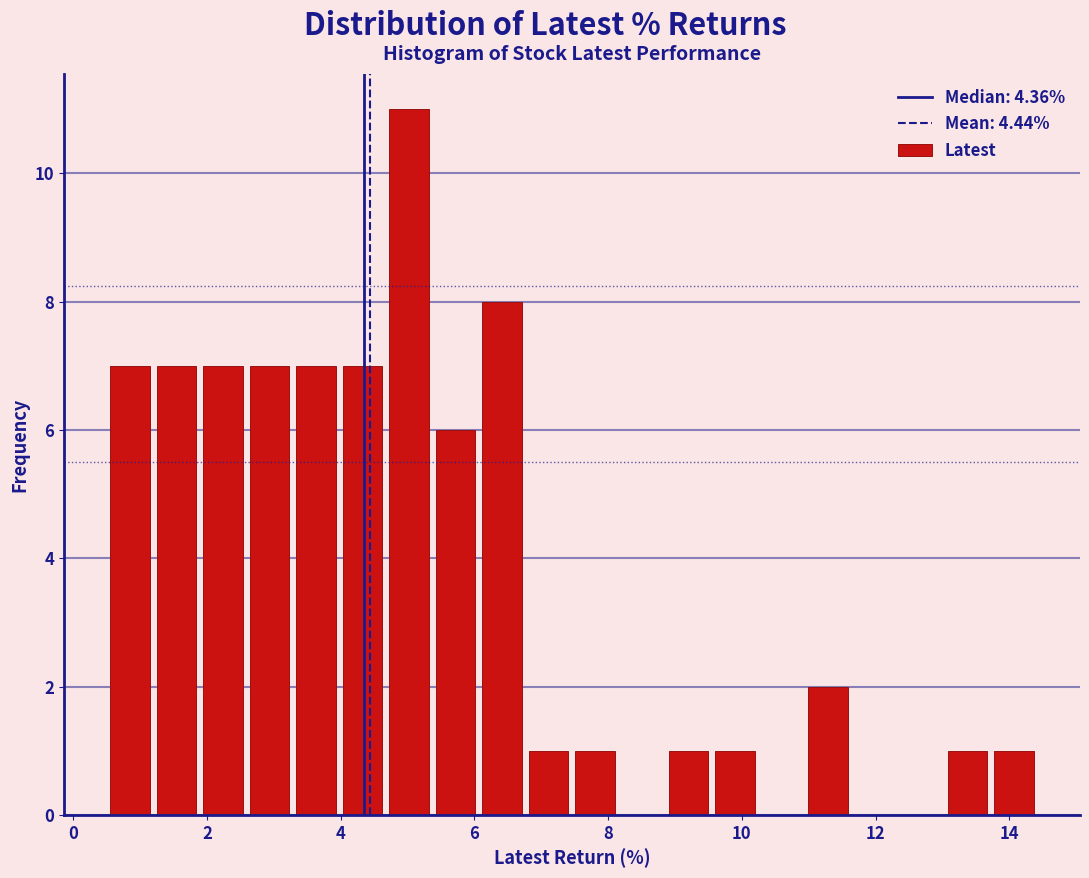

Around what value on the x-axis is the tallest bar? Give the approximate position of its centre, as read against the axis.

5.0